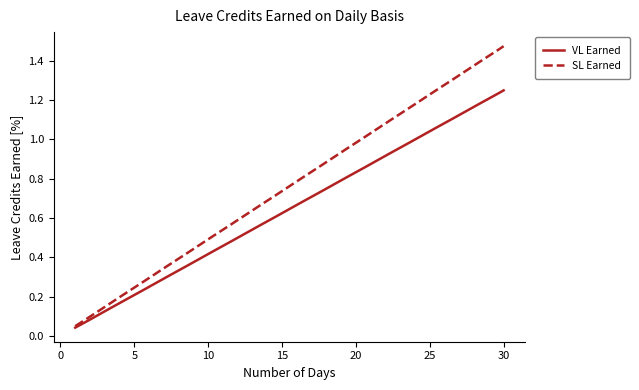

Which series has the largest total across all categories?

SL Earned